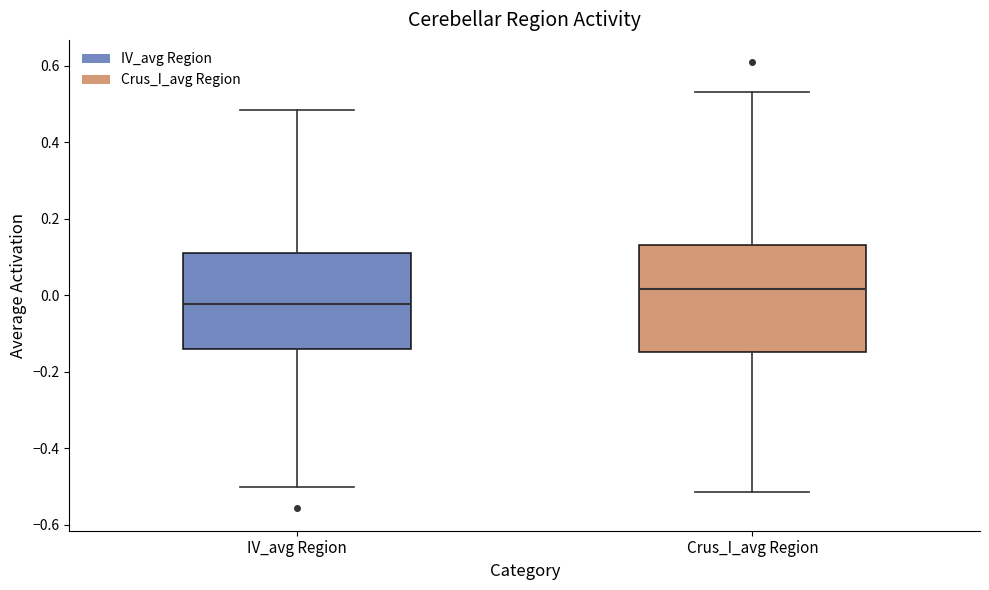

Where does the lower whisker of the box for Crus_I_avg Region end on the y-axis? The values are not printed on the chart, so give them approximately, as read against the axis.

-0.52